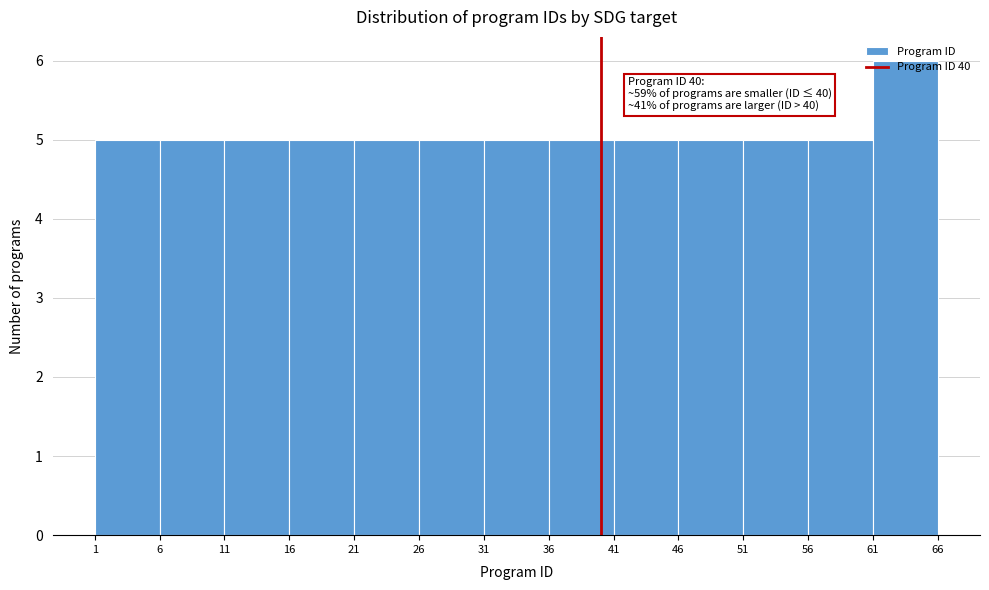

Which range on the x-axis has the tallest bar?

61 to 66